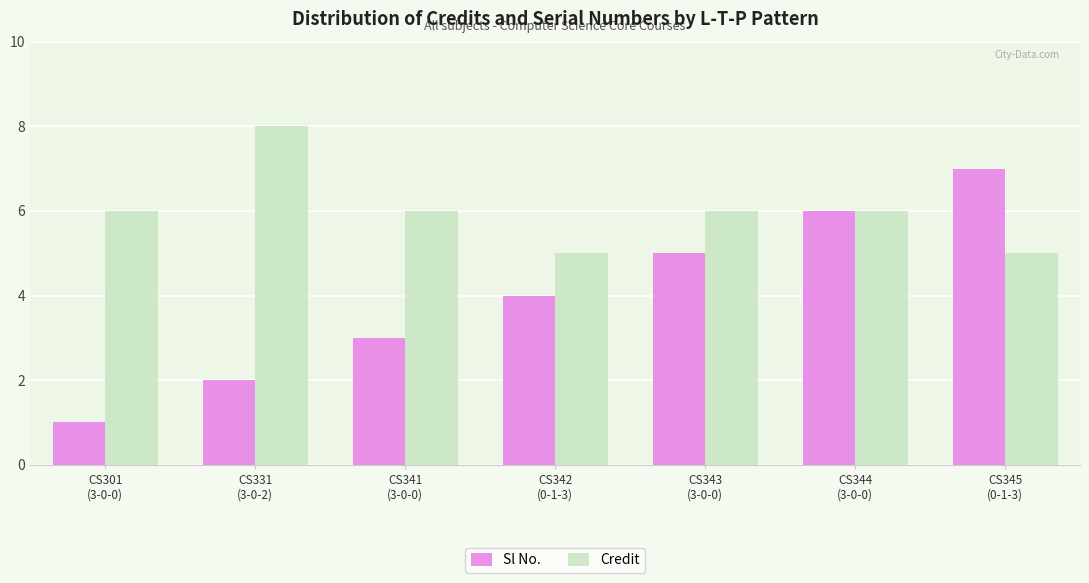

List the series in order of their peak value, lowest first.

Sl No., Credit